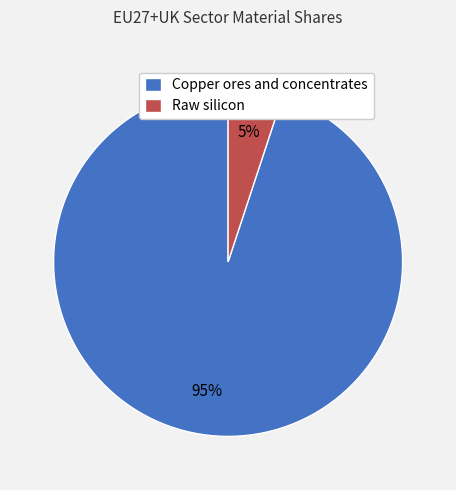

How many segments does this pie chart have?

2